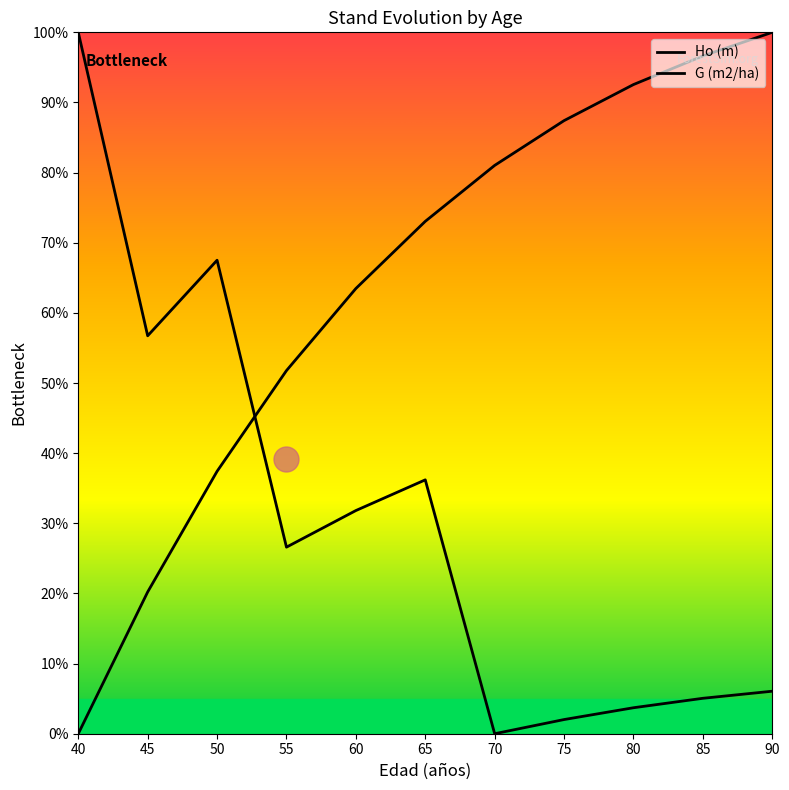

What is the difference between the Ho (m) values at 75 and 60?

23.9